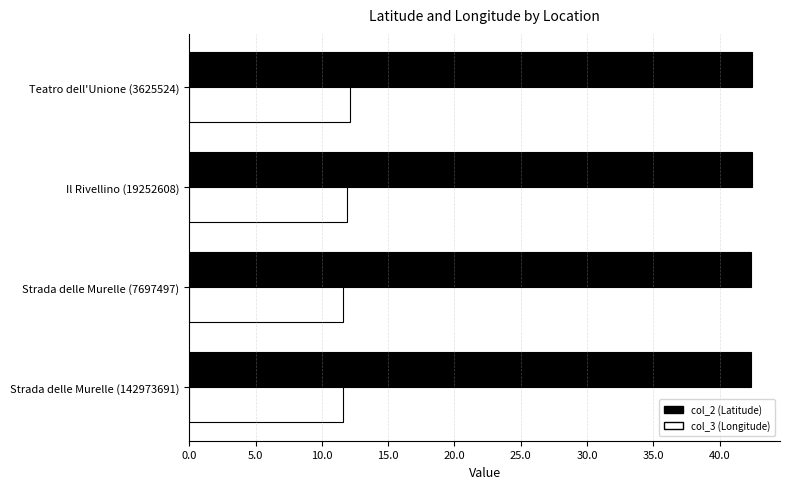

List the series in order of their peak value, lowest first.

col_3 (Longitude), col_2 (Latitude)